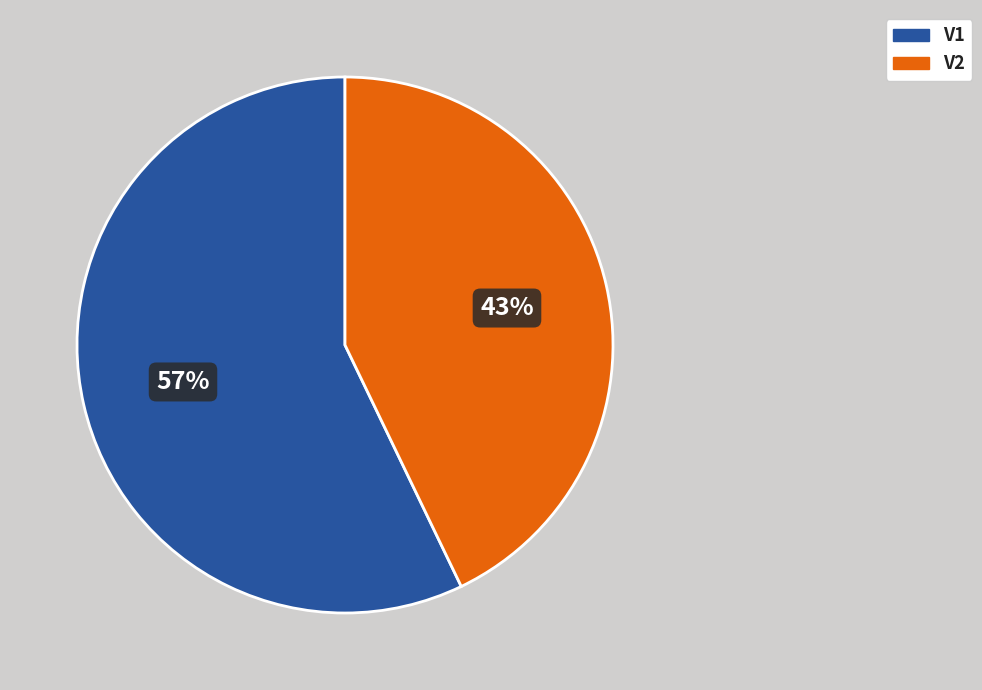

Is the sum of V2 and V1 greater than half?

Yes